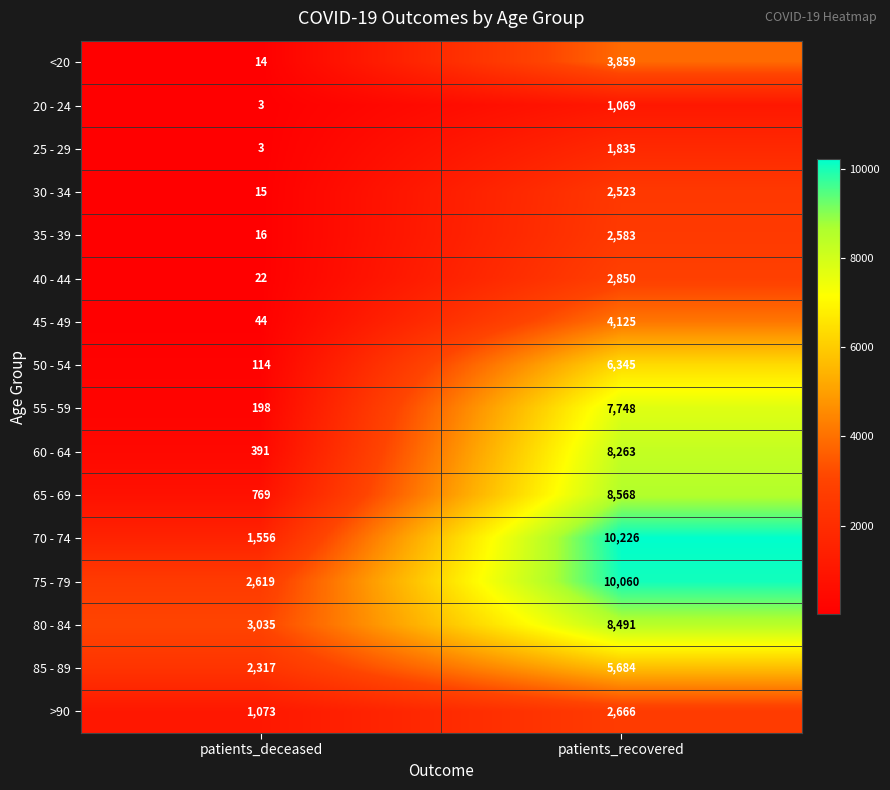

What is the sum of the 40 - 44 values at patients_deceased and patients_recovered?

2872